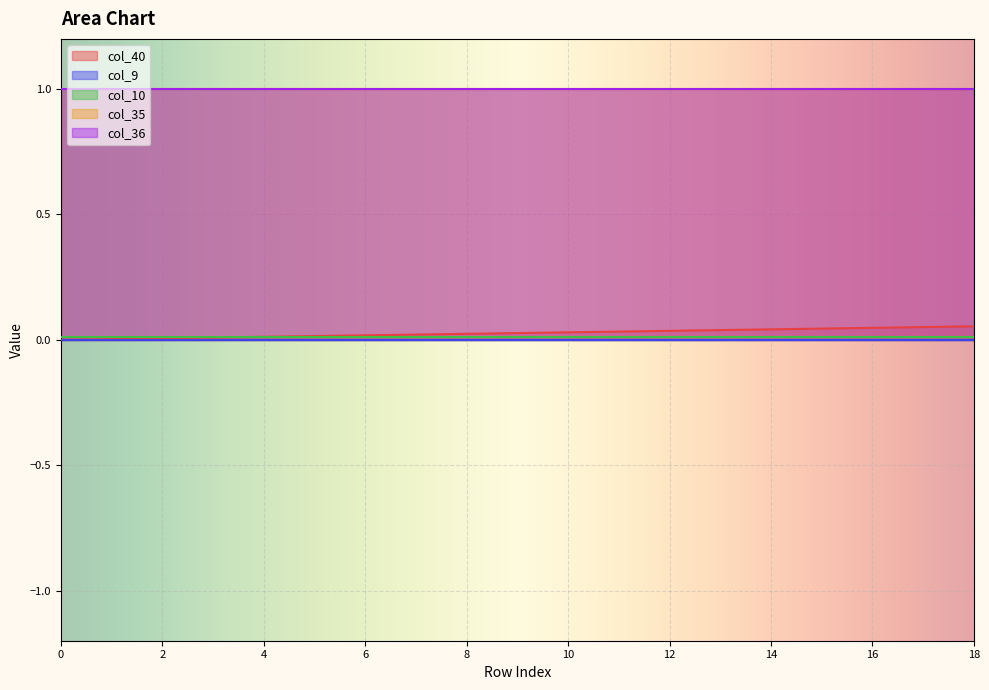

Where do col_40 and col_10 first cross each other?

4 and 5